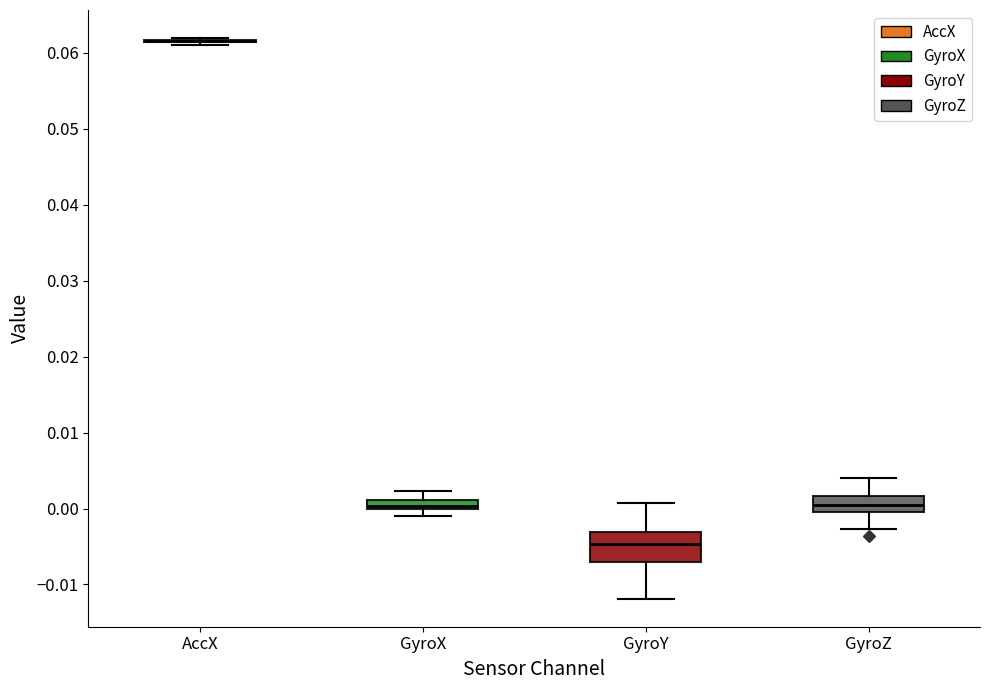

Comparing the boxes themselves (not the whiskers), which one is the tallest?

GyroY